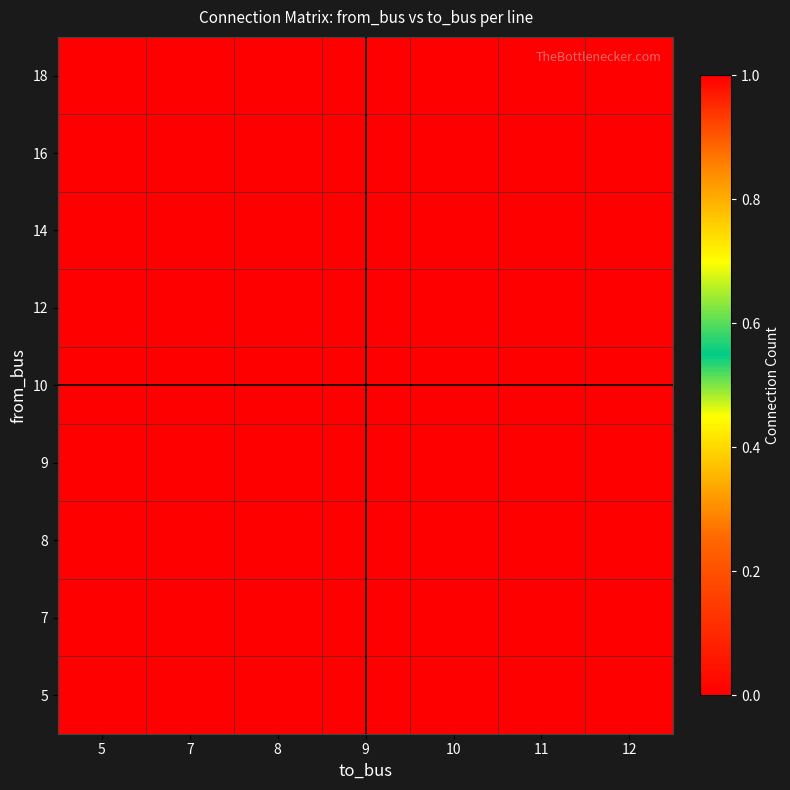

Which has a higher value, 8 or 5?

8